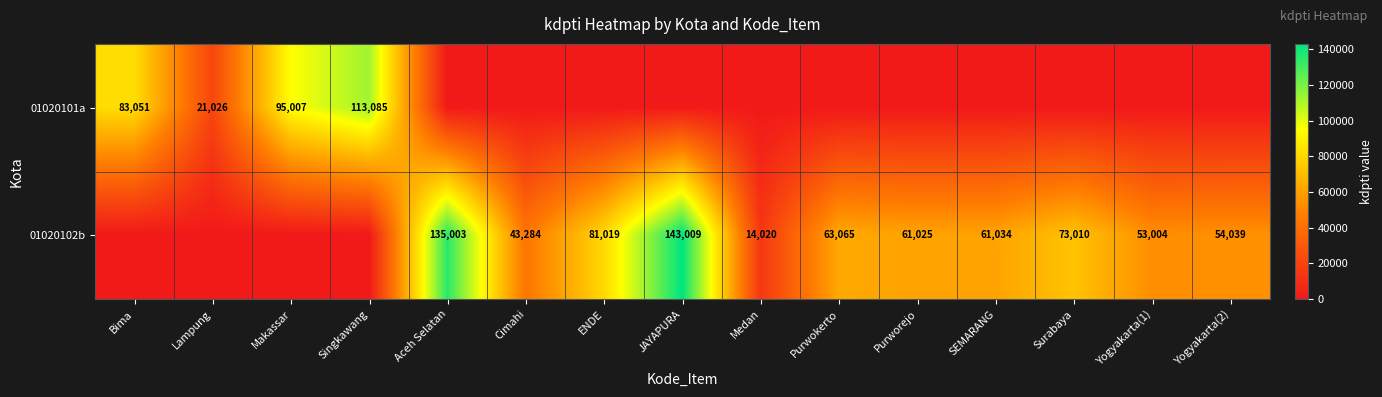

What is the total value across all series at ENDE?

81019